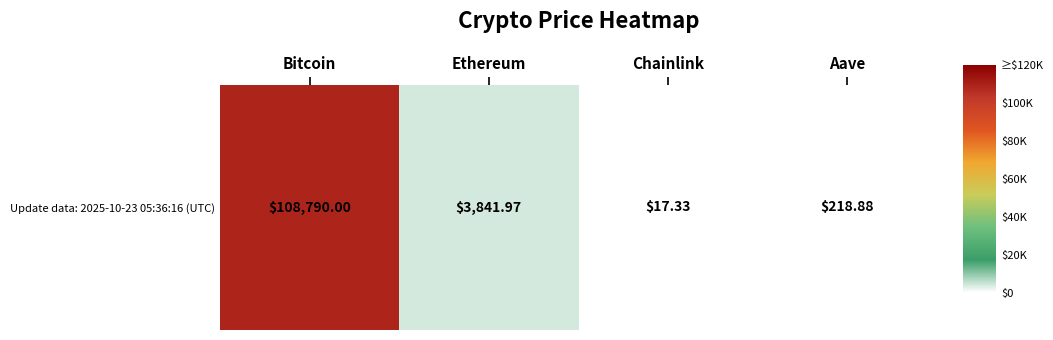

What is the average value?

28217.0